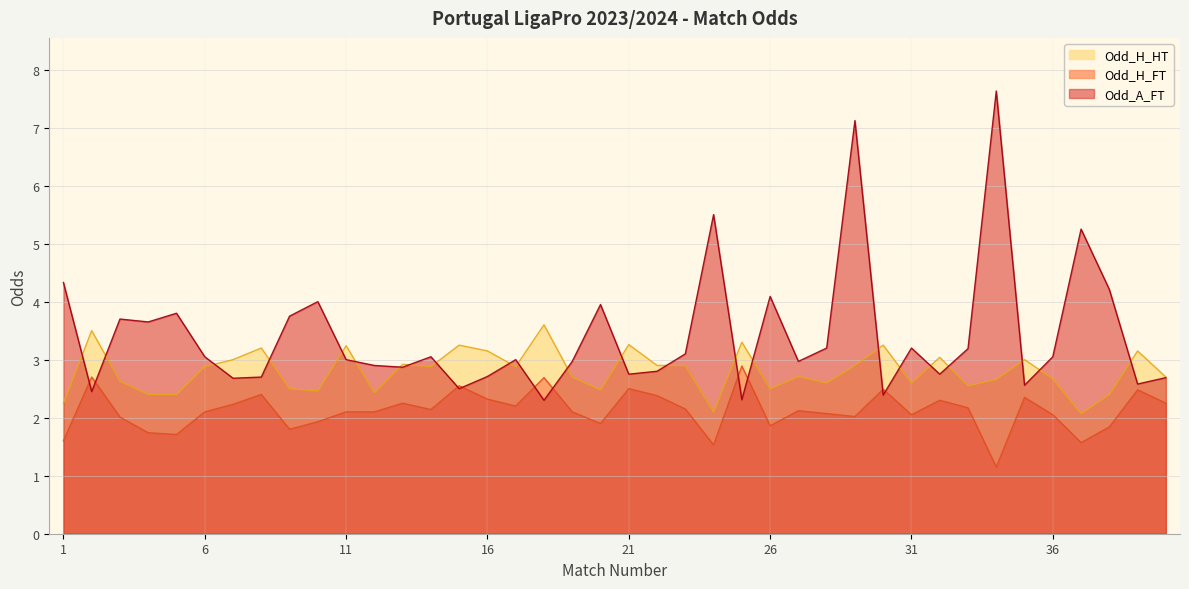

Reading left to right, what are all the values shown in this chart?

Odd_H_FT: 1=1.6	2=2.7	3=2.0	4=1.7	5=1.7	6=2.1	7=2.2	8=2.4	9=1.8	10=1.9	11=2.1	12=2.1	13=2.2	14=2.1	15=2.5	16=2.3	17=2.2	18=2.7	19=2.1	20=1.9	21=2.5	22=2.4	23=2.1	24=1.5	25=2.9	26=1.9	27=2.1	28=2.1	29=2.0	30=2.5	31=2.0	32=2.3	33=2.2	34=1.1	35=2.4	36=2.0	37=1.6	38=1.8	39=2.5	40=2.2
Odd_A_FT: 1=4.3	2=2.5	3=3.7	4=3.6	5=3.8	6=3.0	7=2.7	8=2.7	9=3.8	10=4.0	11=3.0	12=2.9	13=2.9	14=3.0	15=2.5	16=2.7	17=3.0	18=2.3	19=3.0	20=4.0	21=2.8	22=2.8	23=3.1	24=5.5	25=2.3	26=4.1	27=3.0	28=3.2	29=7.1	30=2.4	31=3.2	32=2.8	33=3.2	34=7.6	35=2.6	36=3.0	37=5.2	38=4.2	39=2.6	40=2.7
Odd_H_HT: 1=2.2	2=3.5	3=2.6	4=2.4	5=2.4	6=2.9	7=3.0	8=3.2	9=2.5	10=2.5	11=3.2	12=2.4	13=2.9	14=2.9	15=3.2	16=3.1	17=2.9	18=3.6	19=2.7	20=2.5	21=3.3	22=2.9	23=2.9	24=2.1	25=3.3	26=2.5	27=2.7	28=2.6	29=2.9	30=3.2	31=2.6	32=3.0	33=2.5	34=2.7	35=3.0	36=2.7	37=2.1	38=2.4	39=3.1	40=2.7